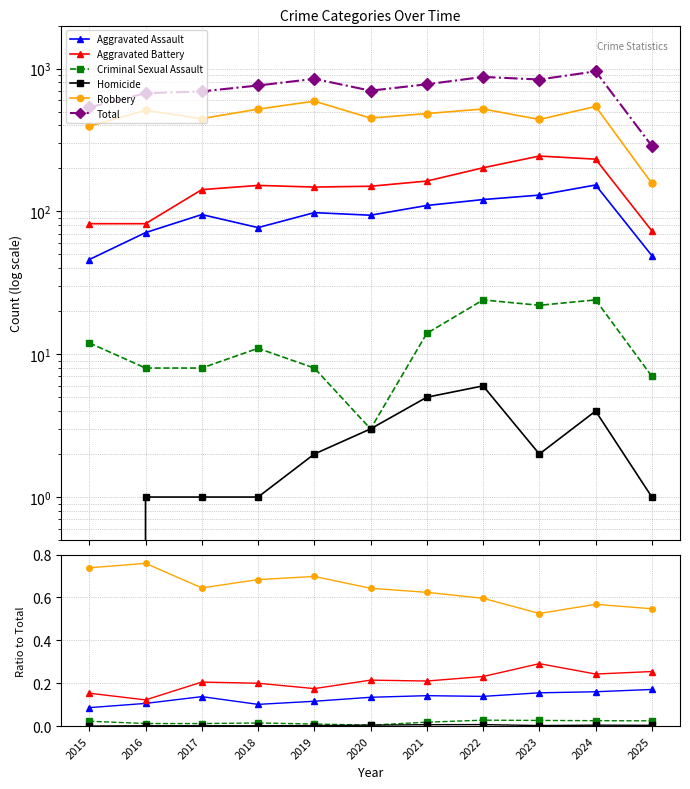

True or false: Robbery and Total cross at least once.

False